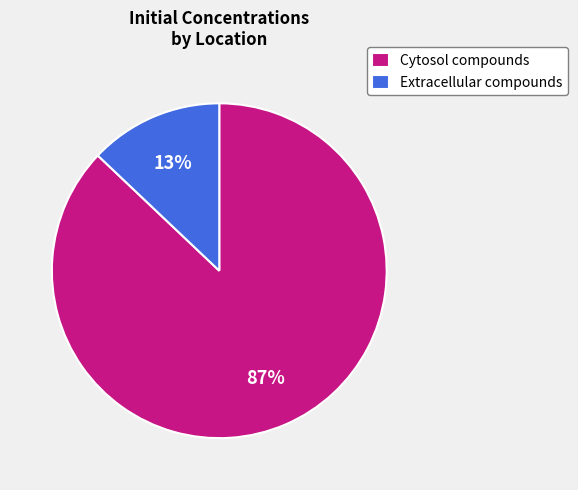

Which category has the biggest portion of the pie?

Cytosol compounds